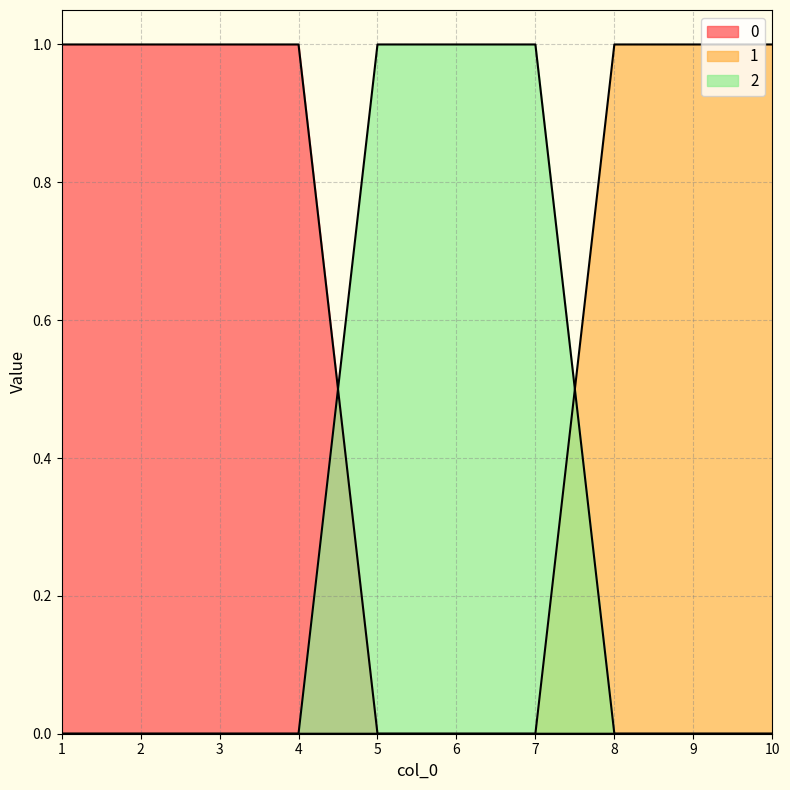

The value of 2 at 3 is 0. True or false?

True